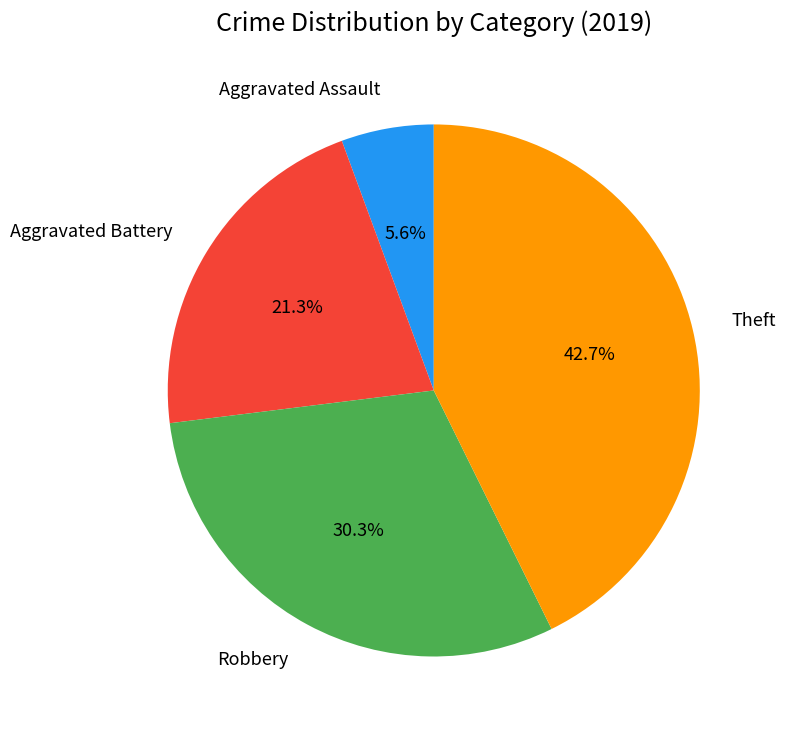

Does any single category account for the majority?

No